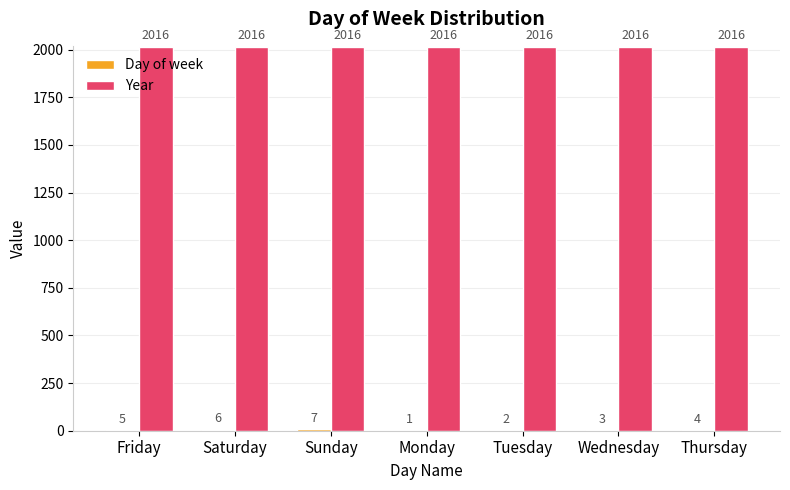

How many series are shown in this chart?

2